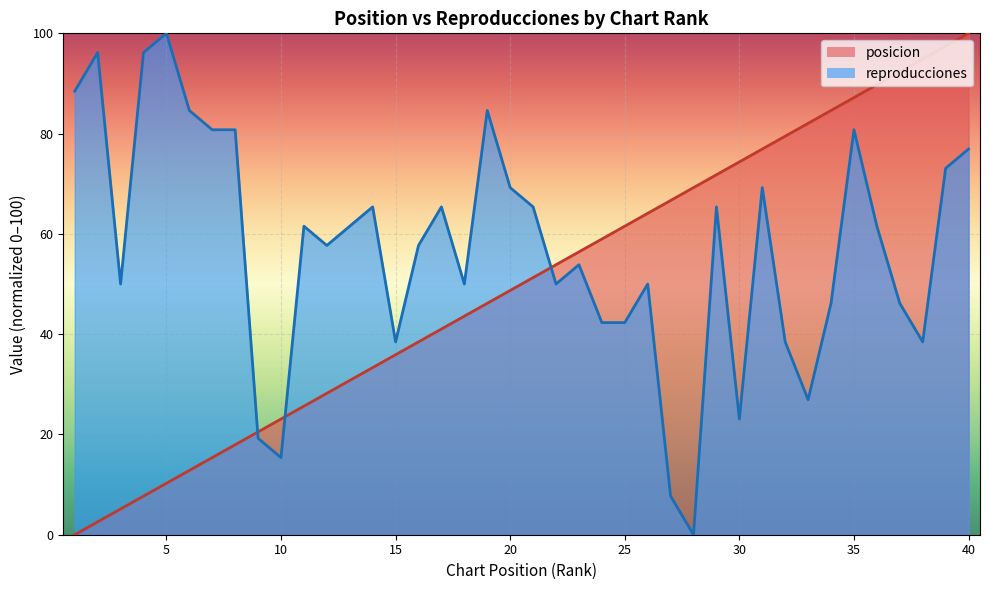

What is the total value across all series at 3?

55.1